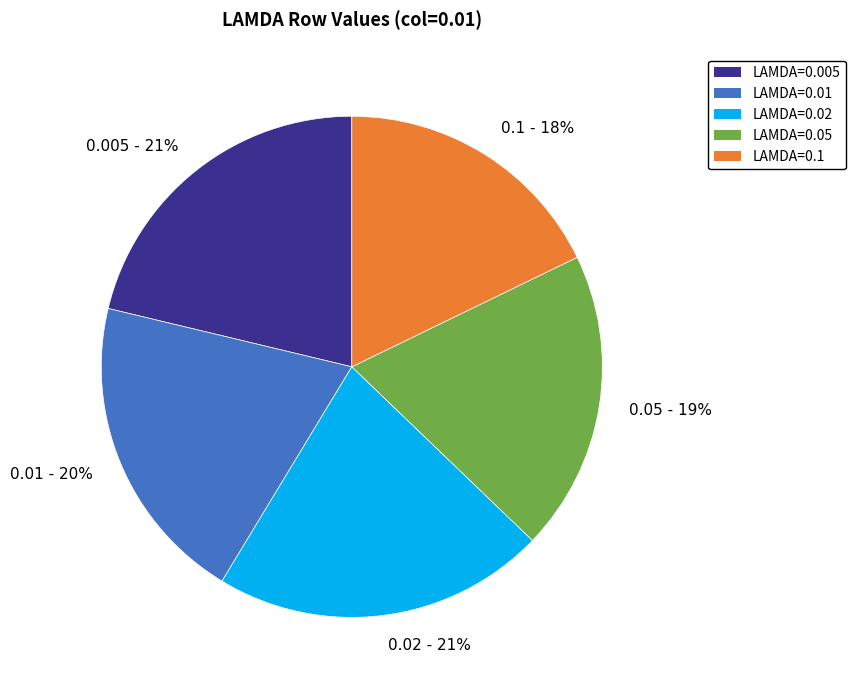

Which category has the smallest portion of the pie?

0.1